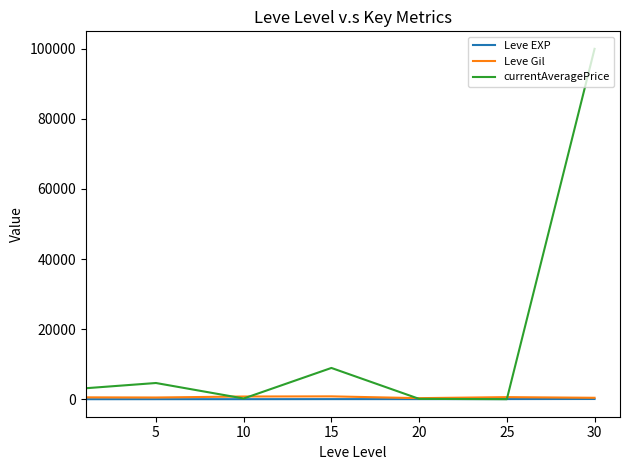

What is the greatest value displayed?

100000.0